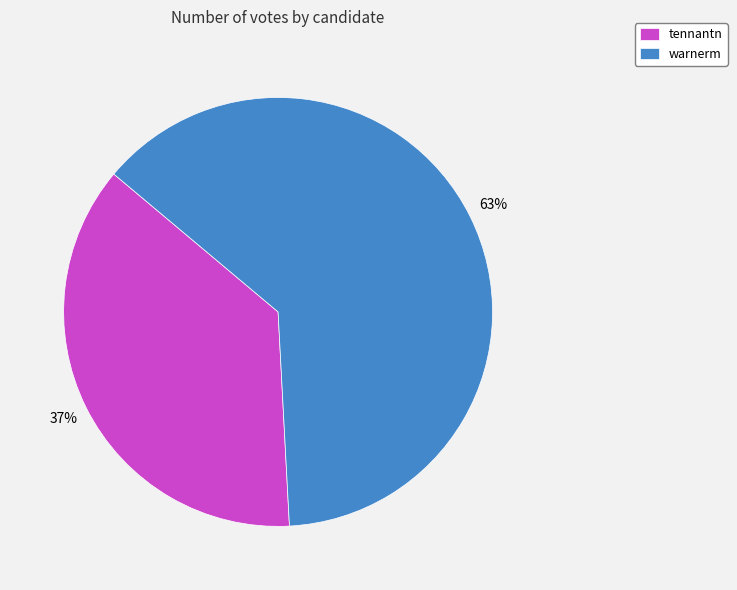

What is the smallest slice in the pie chart?

tennantn